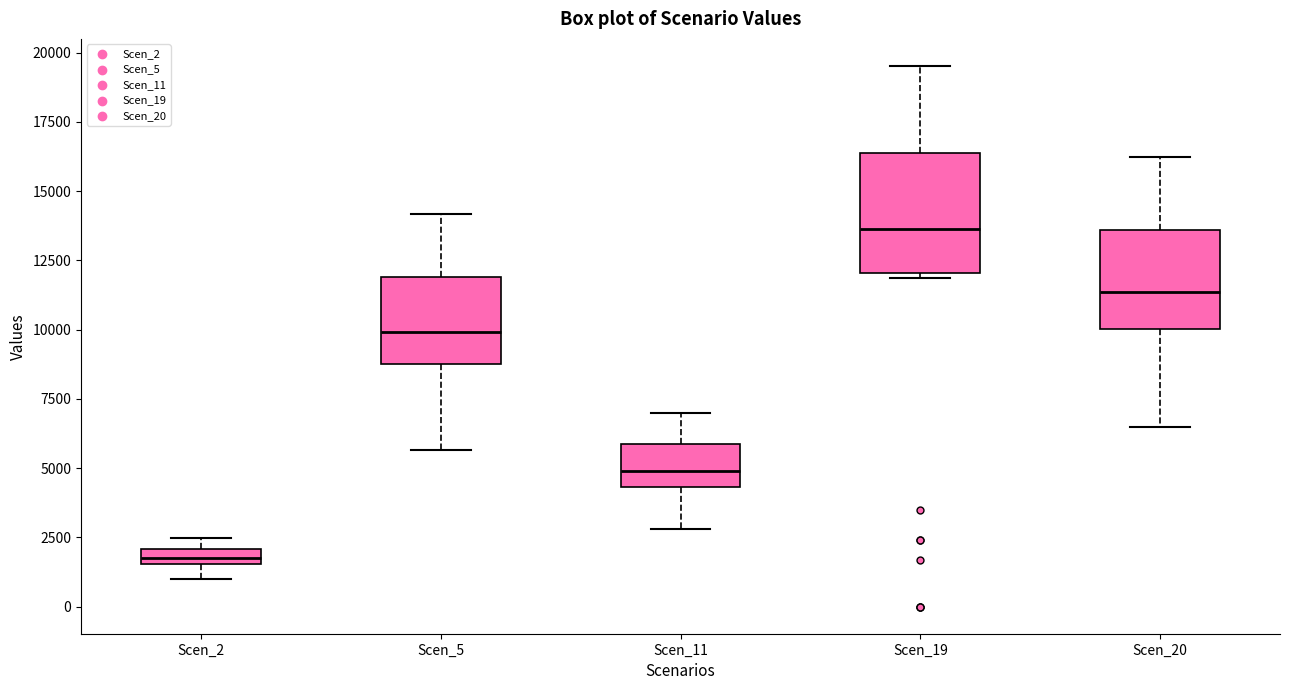

Which box has the lowest median line?

Scen_2